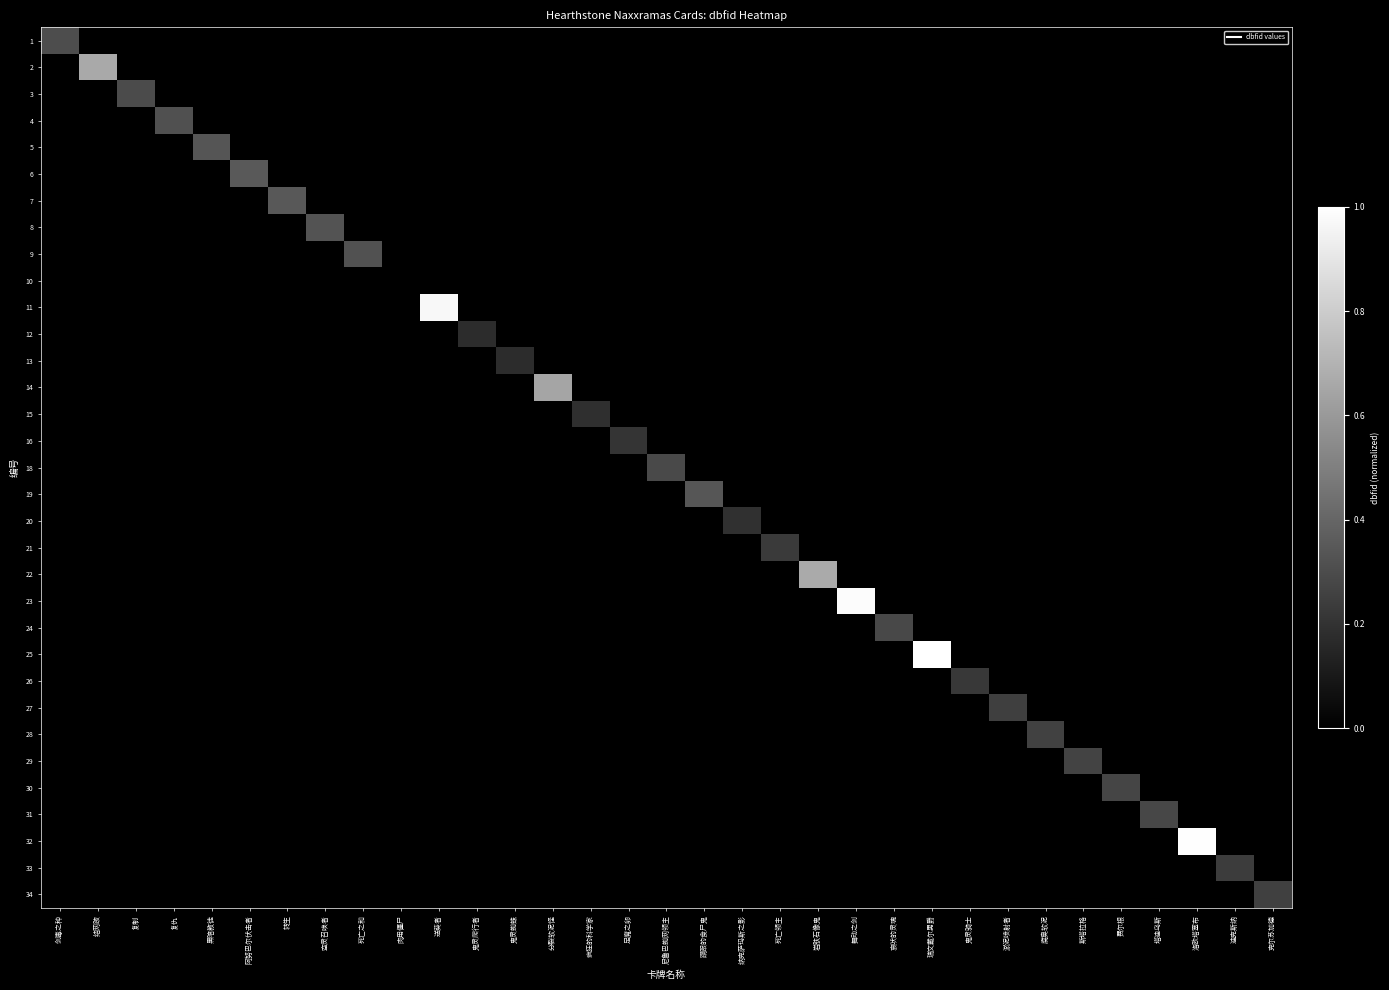

Reading left to right, what are all the values shown in this chart?

1: 剑毒之种=0.3	结网跛=0.0	复制=0.0	复仇=0.0	黑暗教徒=0.0	阿努巴尔伏击者=0.0	转生=0.0	空灵召唤者=0.0	死亡之和=0.0	肉用僵尸=0.0	送葵者=0.0	鬼灵爬行者=0.0	鬼灵蜘蛛=0.0	分裂软泥怪=0.0	疯狂的科学家=0.0	足魔之卵=0.0	尼鲁巴蜘网领主=0.0	蹒跟的食尸鬼=0.0	纳克萨玛斯之影=0.0	死亡领主=0.0	岩肤石像鬼=0.0	舞动之剑=0.0	哀吠的灵魂=0.0	瑞文戴尔男爵=0.0	鬼灵骑士=0.0	淤泥喷射者=0.0	腐臭软泥=0.0	斯塔拉格=0.0	费尔根=0.0	塔迪乌斯=0.0	洛欧塔塞布=0.0	迪克斯纳=0.0	克尔苏加德=0.0
2: 剑毒之种=0.0	结网跛=0.7	复制=0.0	复仇=0.0	黑暗教徒=0.0	阿努巴尔伏击者=0.0	转生=0.0	空灵召唤者=0.0	死亡之和=0.0	肉用僵尸=0.0	送葵者=0.0	鬼灵爬行者=0.0	鬼灵蜘蛛=0.0	分裂软泥怪=0.0	疯狂的科学家=0.0	足魔之卵=0.0	尼鲁巴蜘网领主=0.0	蹒跟的食尸鬼=0.0	纳克萨玛斯之影=0.0	死亡领主=0.0	岩肤石像鬼=0.0	舞动之剑=0.0	哀吠的灵魂=0.0	瑞文戴尔男爵=0.0	鬼灵骑士=0.0	淤泥喷射者=0.0	腐臭软泥=0.0	斯塔拉格=0.0	费尔根=0.0	塔迪乌斯=0.0	洛欧塔塞布=0.0	迪克斯纳=0.0	克尔苏加德=0.0
3: 剑毒之种=0.0	结网跛=0.0	复制=0.3	复仇=0.0	黑暗教徒=0.0	阿努巴尔伏击者=0.0	转生=0.0	空灵召唤者=0.0	死亡之和=0.0	肉用僵尸=0.0	送葵者=0.0	鬼灵爬行者=0.0	鬼灵蜘蛛=0.0	分裂软泥怪=0.0	疯狂的科学家=0.0	足魔之卵=0.0	尼鲁巴蜘网领主=0.0	蹒跟的食尸鬼=0.0	纳克萨玛斯之影=0.0	死亡领主=0.0	岩肤石像鬼=0.0	舞动之剑=0.0	哀吠的灵魂=0.0	瑞文戴尔男爵=0.0	鬼灵骑士=0.0	淤泥喷射者=0.0	腐臭软泥=0.0	斯塔拉格=0.0	费尔根=0.0	塔迪乌斯=0.0	洛欧塔塞布=0.0	迪克斯纳=0.0	克尔苏加德=0.0
4: 剑毒之种=0.0	结网跛=0.0	复制=0.0	复仇=0.3	黑暗教徒=0.0	阿努巴尔伏击者=0.0	转生=0.0	空灵召唤者=0.0	死亡之和=0.0	肉用僵尸=0.0	送葵者=0.0	鬼灵爬行者=0.0	鬼灵蜘蛛=0.0	分裂软泥怪=0.0	疯狂的科学家=0.0	足魔之卵=0.0	尼鲁巴蜘网领主=0.0	蹒跟的食尸鬼=0.0	纳克萨玛斯之影=0.0	死亡领主=0.0	岩肤石像鬼=0.0	舞动之剑=0.0	哀吠的灵魂=0.0	瑞文戴尔男爵=0.0	鬼灵骑士=0.0	淤泥喷射者=0.0	腐臭软泥=0.0	斯塔拉格=0.0	费尔根=0.0	塔迪乌斯=0.0	洛欧塔塞布=0.0	迪克斯纳=0.0	克尔苏加德=0.0
5: 剑毒之种=0.0	结网跛=0.0	复制=0.0	复仇=0.0	黑暗教徒=0.3	阿努巴尔伏击者=0.0	转生=0.0	空灵召唤者=0.0	死亡之和=0.0	肉用僵尸=0.0	送葵者=0.0	鬼灵爬行者=0.0	鬼灵蜘蛛=0.0	分裂软泥怪=0.0	疯狂的科学家=0.0	足魔之卵=0.0	尼鲁巴蜘网领主=0.0	蹒跟的食尸鬼=0.0	纳克萨玛斯之影=0.0	死亡领主=0.0	岩肤石像鬼=0.0	舞动之剑=0.0	哀吠的灵魂=0.0	瑞文戴尔男爵=0.0	鬼灵骑士=0.0	淤泥喷射者=0.0	腐臭软泥=0.0	斯塔拉格=0.0	费尔根=0.0	塔迪乌斯=0.0	洛欧塔塞布=0.0	迪克斯纳=0.0	克尔苏加德=0.0
6: 剑毒之种=0.0	结网跛=0.0	复制=0.0	复仇=0.0	黑暗教徒=0.0	阿努巴尔伏击者=0.4	转生=0.0	空灵召唤者=0.0	死亡之和=0.0	肉用僵尸=0.0	送葵者=0.0	鬼灵爬行者=0.0	鬼灵蜘蛛=0.0	分裂软泥怪=0.0	疯狂的科学家=0.0	足魔之卵=0.0	尼鲁巴蜘网领主=0.0	蹒跟的食尸鬼=0.0	纳克萨玛斯之影=0.0	死亡领主=0.0	岩肤石像鬼=0.0	舞动之剑=0.0	哀吠的灵魂=0.0	瑞文戴尔男爵=0.0	鬼灵骑士=0.0	淤泥喷射者=0.0	腐臭软泥=0.0	斯塔拉格=0.0	费尔根=0.0	塔迪乌斯=0.0	洛欧塔塞布=0.0	迪克斯纳=0.0	克尔苏加德=0.0
7: 剑毒之种=0.0	结网跛=0.0	复制=0.0	复仇=0.0	黑暗教徒=0.0	阿努巴尔伏击者=0.0	转生=0.3	空灵召唤者=0.0	死亡之和=0.0	肉用僵尸=0.0	送葵者=0.0	鬼灵爬行者=0.0	鬼灵蜘蛛=0.0	分裂软泥怪=0.0	疯狂的科学家=0.0	足魔之卵=0.0	尼鲁巴蜘网领主=0.0	蹒跟的食尸鬼=0.0	纳克萨玛斯之影=0.0	死亡领主=0.0	岩肤石像鬼=0.0	舞动之剑=0.0	哀吠的灵魂=0.0	瑞文戴尔男爵=0.0	鬼灵骑士=0.0	淤泥喷射者=0.0	腐臭软泥=0.0	斯塔拉格=0.0	费尔根=0.0	塔迪乌斯=0.0	洛欧塔塞布=0.0	迪克斯纳=0.0	克尔苏加德=0.0
8: 剑毒之种=0.0	结网跛=0.0	复制=0.0	复仇=0.0	黑暗教徒=0.0	阿努巴尔伏击者=0.0	转生=0.0	空灵召唤者=0.3	死亡之和=0.0	肉用僵尸=0.0	送葵者=0.0	鬼灵爬行者=0.0	鬼灵蜘蛛=0.0	分裂软泥怪=0.0	疯狂的科学家=0.0	足魔之卵=0.0	尼鲁巴蜘网领主=0.0	蹒跟的食尸鬼=0.0	纳克萨玛斯之影=0.0	死亡领主=0.0	岩肤石像鬼=0.0	舞动之剑=0.0	哀吠的灵魂=0.0	瑞文戴尔男爵=0.0	鬼灵骑士=0.0	淤泥喷射者=0.0	腐臭软泥=0.0	斯塔拉格=0.0	费尔根=0.0	塔迪乌斯=0.0	洛欧塔塞布=0.0	迪克斯纳=0.0	克尔苏加德=0.0
9: 剑毒之种=0.0	结网跛=0.0	复制=0.0	复仇=0.0	黑暗教徒=0.0	阿努巴尔伏击者=0.0	转生=0.0	空灵召唤者=0.0	死亡之和=0.3	肉用僵尸=0.0	送葵者=0.0	鬼灵爬行者=0.0	鬼灵蜘蛛=0.0	分裂软泥怪=0.0	疯狂的科学家=0.0	足魔之卵=0.0	尼鲁巴蜘网领主=0.0	蹒跟的食尸鬼=0.0	纳克萨玛斯之影=0.0	死亡领主=0.0	岩肤石像鬼=0.0	舞动之剑=0.0	哀吠的灵魂=0.0	瑞文戴尔男爵=0.0	鬼灵骑士=0.0	淤泥喷射者=0.0	腐臭软泥=0.0	斯塔拉格=0.0	费尔根=0.0	塔迪乌斯=0.0	洛欧塔塞布=0.0	迪克斯纳=0.0	克尔苏加德=0.0
10: 剑毒之种=0.0	结网跛=0.0	复制=0.0	复仇=0.0	黑暗教徒=0.0	阿努巴尔伏击者=0.0	转生=0.0	空灵召唤者=0.0	死亡之和=0.0	肉用僵尸=0.0	送葵者=0.0	鬼灵爬行者=0.0	鬼灵蜘蛛=0.0	分裂软泥怪=0.0	疯狂的科学家=0.0	足魔之卵=0.0	尼鲁巴蜘网领主=0.0	蹒跟的食尸鬼=0.0	纳克萨玛斯之影=0.0	死亡领主=0.0	岩肤石像鬼=0.0	舞动之剑=0.0	哀吠的灵魂=0.0	瑞文戴尔男爵=0.0	鬼灵骑士=0.0	淤泥喷射者=0.0	腐臭软泥=0.0	斯塔拉格=0.0	费尔根=0.0	塔迪乌斯=0.0	洛欧塔塞布=0.0	迪克斯纳=0.0	克尔苏加德=0.0
11: 剑毒之种=0.0	结网跛=0.0	复制=0.0	复仇=0.0	黑暗教徒=0.0	阿努巴尔伏击者=0.0	转生=0.0	空灵召唤者=0.0	死亡之和=0.0	肉用僵尸=0.0	送葵者=1.0	鬼灵爬行者=0.0	鬼灵蜘蛛=0.0	分裂软泥怪=0.0	疯狂的科学家=0.0	足魔之卵=0.0	尼鲁巴蜘网领主=0.0	蹒跟的食尸鬼=0.0	纳克萨玛斯之影=0.0	死亡领主=0.0	岩肤石像鬼=0.0	舞动之剑=0.0	哀吠的灵魂=0.0	瑞文戴尔男爵=0.0	鬼灵骑士=0.0	淤泥喷射者=0.0	腐臭软泥=0.0	斯塔拉格=0.0	费尔根=0.0	塔迪乌斯=0.0	洛欧塔塞布=0.0	迪克斯纳=0.0	克尔苏加德=0.0
12: 剑毒之种=0.0	结网跛=0.0	复制=0.0	复仇=0.0	黑暗教徒=0.0	阿努巴尔伏击者=0.0	转生=0.0	空灵召唤者=0.0	死亡之和=0.0	肉用僵尸=0.0	送葵者=0.0	鬼灵爬行者=0.2	鬼灵蜘蛛=0.0	分裂软泥怪=0.0	疯狂的科学家=0.0	足魔之卵=0.0	尼鲁巴蜘网领主=0.0	蹒跟的食尸鬼=0.0	纳克萨玛斯之影=0.0	死亡领主=0.0	岩肤石像鬼=0.0	舞动之剑=0.0	哀吠的灵魂=0.0	瑞文戴尔男爵=0.0	鬼灵骑士=0.0	淤泥喷射者=0.0	腐臭软泥=0.0	斯塔拉格=0.0	费尔根=0.0	塔迪乌斯=0.0	洛欧塔塞布=0.0	迪克斯纳=0.0	克尔苏加德=0.0
13: 剑毒之种=0.0	结网跛=0.0	复制=0.0	复仇=0.0	黑暗教徒=0.0	阿努巴尔伏击者=0.0	转生=0.0	空灵召唤者=0.0	死亡之和=0.0	肉用僵尸=0.0	送葵者=0.0	鬼灵爬行者=0.0	鬼灵蜘蛛=0.2	分裂软泥怪=0.0	疯狂的科学家=0.0	足魔之卵=0.0	尼鲁巴蜘网领主=0.0	蹒跟的食尸鬼=0.0	纳克萨玛斯之影=0.0	死亡领主=0.0	岩肤石像鬼=0.0	舞动之剑=0.0	哀吠的灵魂=0.0	瑞文戴尔男爵=0.0	鬼灵骑士=0.0	淤泥喷射者=0.0	腐臭软泥=0.0	斯塔拉格=0.0	费尔根=0.0	塔迪乌斯=0.0	洛欧塔塞布=0.0	迪克斯纳=0.0	克尔苏加德=0.0
14: 剑毒之种=0.0	结网跛=0.0	复制=0.0	复仇=0.0	黑暗教徒=0.0	阿努巴尔伏击者=0.0	转生=0.0	空灵召唤者=0.0	死亡之和=0.0	肉用僵尸=0.0	送葵者=0.0	鬼灵爬行者=0.0	鬼灵蜘蛛=0.0	分裂软泥怪=0.6	疯狂的科学家=0.0	足魔之卵=0.0	尼鲁巴蜘网领主=0.0	蹒跟的食尸鬼=0.0	纳克萨玛斯之影=0.0	死亡领主=0.0	岩肤石像鬼=0.0	舞动之剑=0.0	哀吠的灵魂=0.0	瑞文戴尔男爵=0.0	鬼灵骑士=0.0	淤泥喷射者=0.0	腐臭软泥=0.0	斯塔拉格=0.0	费尔根=0.0	塔迪乌斯=0.0	洛欧塔塞布=0.0	迪克斯纳=0.0	克尔苏加德=0.0
15: 剑毒之种=0.0	结网跛=0.0	复制=0.0	复仇=0.0	黑暗教徒=0.0	阿努巴尔伏击者=0.0	转生=0.0	空灵召唤者=0.0	死亡之和=0.0	肉用僵尸=0.0	送葵者=0.0	鬼灵爬行者=0.0	鬼灵蜘蛛=0.0	分裂软泥怪=0.0	疯狂的科学家=0.2	足魔之卵=0.0	尼鲁巴蜘网领主=0.0	蹒跟的食尸鬼=0.0	纳克萨玛斯之影=0.0	死亡领主=0.0	岩肤石像鬼=0.0	舞动之剑=0.0	哀吠的灵魂=0.0	瑞文戴尔男爵=0.0	鬼灵骑士=0.0	淤泥喷射者=0.0	腐臭软泥=0.0	斯塔拉格=0.0	费尔根=0.0	塔迪乌斯=0.0	洛欧塔塞布=0.0	迪克斯纳=0.0	克尔苏加德=0.0
16: 剑毒之种=0.0	结网跛=0.0	复制=0.0	复仇=0.0	黑暗教徒=0.0	阿努巴尔伏击者=0.0	转生=0.0	空灵召唤者=0.0	死亡之和=0.0	肉用僵尸=0.0	送葵者=0.0	鬼灵爬行者=0.0	鬼灵蜘蛛=0.0	分裂软泥怪=0.0	疯狂的科学家=0.0	足魔之卵=0.2	尼鲁巴蜘网领主=0.0	蹒跟的食尸鬼=0.0	纳克萨玛斯之影=0.0	死亡领主=0.0	岩肤石像鬼=0.0	舞动之剑=0.0	哀吠的灵魂=0.0	瑞文戴尔男爵=0.0	鬼灵骑士=0.0	淤泥喷射者=0.0	腐臭软泥=0.0	斯塔拉格=0.0	费尔根=0.0	塔迪乌斯=0.0	洛欧塔塞布=0.0	迪克斯纳=0.0	克尔苏加德=0.0
18: 剑毒之种=0.0	结网跛=0.0	复制=0.0	复仇=0.0	黑暗教徒=0.0	阿努巴尔伏击者=0.0	转生=0.0	空灵召唤者=0.0	死亡之和=0.0	肉用僵尸=0.0	送葵者=0.0	鬼灵爬行者=0.0	鬼灵蜘蛛=0.0	分裂软泥怪=0.0	疯狂的科学家=0.0	足魔之卵=0.0	尼鲁巴蜘网领主=0.3	蹒跟的食尸鬼=0.0	纳克萨玛斯之影=0.0	死亡领主=0.0	岩肤石像鬼=0.0	舞动之剑=0.0	哀吠的灵魂=0.0	瑞文戴尔男爵=0.0	鬼灵骑士=0.0	淤泥喷射者=0.0	腐臭软泥=0.0	斯塔拉格=0.0	费尔根=0.0	塔迪乌斯=0.0	洛欧塔塞布=0.0	迪克斯纳=0.0	克尔苏加德=0.0
19: 剑毒之种=0.0	结网跛=0.0	复制=0.0	复仇=0.0	黑暗教徒=0.0	阿努巴尔伏击者=0.0	转生=0.0	空灵召唤者=0.0	死亡之和=0.0	肉用僵尸=0.0	送葵者=0.0	鬼灵爬行者=0.0	鬼灵蜘蛛=0.0	分裂软泥怪=0.0	疯狂的科学家=0.0	足魔之卵=0.0	尼鲁巴蜘网领主=0.0	蹒跟的食尸鬼=0.3	纳克萨玛斯之影=0.0	死亡领主=0.0	岩肤石像鬼=0.0	舞动之剑=0.0	哀吠的灵魂=0.0	瑞文戴尔男爵=0.0	鬼灵骑士=0.0	淤泥喷射者=0.0	腐臭软泥=0.0	斯塔拉格=0.0	费尔根=0.0	塔迪乌斯=0.0	洛欧塔塞布=0.0	迪克斯纳=0.0	克尔苏加德=0.0
20: 剑毒之种=0.0	结网跛=0.0	复制=0.0	复仇=0.0	黑暗教徒=0.0	阿努巴尔伏击者=0.0	转生=0.0	空灵召唤者=0.0	死亡之和=0.0	肉用僵尸=0.0	送葵者=0.0	鬼灵爬行者=0.0	鬼灵蜘蛛=0.0	分裂软泥怪=0.0	疯狂的科学家=0.0	足魔之卵=0.0	尼鲁巴蜘网领主=0.0	蹒跟的食尸鬼=0.0	纳克萨玛斯之影=0.2	死亡领主=0.0	岩肤石像鬼=0.0	舞动之剑=0.0	哀吠的灵魂=0.0	瑞文戴尔男爵=0.0	鬼灵骑士=0.0	淤泥喷射者=0.0	腐臭软泥=0.0	斯塔拉格=0.0	费尔根=0.0	塔迪乌斯=0.0	洛欧塔塞布=0.0	迪克斯纳=0.0	克尔苏加德=0.0
21: 剑毒之种=0.0	结网跛=0.0	复制=0.0	复仇=0.0	黑暗教徒=0.0	阿努巴尔伏击者=0.0	转生=0.0	空灵召唤者=0.0	死亡之和=0.0	肉用僵尸=0.0	送葵者=0.0	鬼灵爬行者=0.0	鬼灵蜘蛛=0.0	分裂软泥怪=0.0	疯狂的科学家=0.0	足魔之卵=0.0	尼鲁巴蜘网领主=0.0	蹒跟的食尸鬼=0.0	纳克萨玛斯之影=0.0	死亡领主=0.2	岩肤石像鬼=0.0	舞动之剑=0.0	哀吠的灵魂=0.0	瑞文戴尔男爵=0.0	鬼灵骑士=0.0	淤泥喷射者=0.0	腐臭软泥=0.0	斯塔拉格=0.0	费尔根=0.0	塔迪乌斯=0.0	洛欧塔塞布=0.0	迪克斯纳=0.0	克尔苏加德=0.0
22: 剑毒之种=0.0	结网跛=0.0	复制=0.0	复仇=0.0	黑暗教徒=0.0	阿努巴尔伏击者=0.0	转生=0.0	空灵召唤者=0.0	死亡之和=0.0	肉用僵尸=0.0	送葵者=0.0	鬼灵爬行者=0.0	鬼灵蜘蛛=0.0	分裂软泥怪=0.0	疯狂的科学家=0.0	足魔之卵=0.0	尼鲁巴蜘网领主=0.0	蹒跟的食尸鬼=0.0	纳克萨玛斯之影=0.0	死亡领主=0.0	岩肤石像鬼=0.7	舞动之剑=0.0	哀吠的灵魂=0.0	瑞文戴尔男爵=0.0	鬼灵骑士=0.0	淤泥喷射者=0.0	腐臭软泥=0.0	斯塔拉格=0.0	费尔根=0.0	塔迪乌斯=0.0	洛欧塔塞布=0.0	迪克斯纳=0.0	克尔苏加德=0.0
23: 剑毒之种=0.0	结网跛=0.0	复制=0.0	复仇=0.0	黑暗教徒=0.0	阿努巴尔伏击者=0.0	转生=0.0	空灵召唤者=0.0	死亡之和=0.0	肉用僵尸=0.0	送葵者=0.0	鬼灵爬行者=0.0	鬼灵蜘蛛=0.0	分裂软泥怪=0.0	疯狂的科学家=0.0	足魔之卵=0.0	尼鲁巴蜘网领主=0.0	蹒跟的食尸鬼=0.0	纳克萨玛斯之影=0.0	死亡领主=0.0	岩肤石像鬼=0.0	舞动之剑=1.0	哀吠的灵魂=0.0	瑞文戴尔男爵=0.0	鬼灵骑士=0.0	淤泥喷射者=0.0	腐臭软泥=0.0	斯塔拉格=0.0	费尔根=0.0	塔迪乌斯=0.0	洛欧塔塞布=0.0	迪克斯纳=0.0	克尔苏加德=0.0
24: 剑毒之种=0.0	结网跛=0.0	复制=0.0	复仇=0.0	黑暗教徒=0.0	阿努巴尔伏击者=0.0	转生=0.0	空灵召唤者=0.0	死亡之和=0.0	肉用僵尸=0.0	送葵者=0.0	鬼灵爬行者=0.0	鬼灵蜘蛛=0.0	分裂软泥怪=0.0	疯狂的科学家=0.0	足魔之卵=0.0	尼鲁巴蜘网领主=0.0	蹒跟的食尸鬼=0.0	纳克萨玛斯之影=0.0	死亡领主=0.0	岩肤石像鬼=0.0	舞动之剑=0.0	哀吠的灵魂=0.3	瑞文戴尔男爵=0.0	鬼灵骑士=0.0	淤泥喷射者=0.0	腐臭软泥=0.0	斯塔拉格=0.0	费尔根=0.0	塔迪乌斯=0.0	洛欧塔塞布=0.0	迪克斯纳=0.0	克尔苏加德=0.0
25: 剑毒之种=0.0	结网跛=0.0	复制=0.0	复仇=0.0	黑暗教徒=0.0	阿努巴尔伏击者=0.0	转生=0.0	空灵召唤者=0.0	死亡之和=0.0	肉用僵尸=0.0	送葵者=0.0	鬼灵爬行者=0.0	鬼灵蜘蛛=0.0	分裂软泥怪=0.0	疯狂的科学家=0.0	足魔之卵=0.0	尼鲁巴蜘网领主=0.0	蹒跟的食尸鬼=0.0	纳克萨玛斯之影=0.0	死亡领主=0.0	岩肤石像鬼=0.0	舞动之剑=0.0	哀吠的灵魂=0.0	瑞文戴尔男爵=1.0	鬼灵骑士=0.0	淤泥喷射者=0.0	腐臭软泥=0.0	斯塔拉格=0.0	费尔根=0.0	塔迪乌斯=0.0	洛欧塔塞布=0.0	迪克斯纳=0.0	克尔苏加德=0.0
26: 剑毒之种=0.0	结网跛=0.0	复制=0.0	复仇=0.0	黑暗教徒=0.0	阿努巴尔伏击者=0.0	转生=0.0	空灵召唤者=0.0	死亡之和=0.0	肉用僵尸=0.0	送葵者=0.0	鬼灵爬行者=0.0	鬼灵蜘蛛=0.0	分裂软泥怪=0.0	疯狂的科学家=0.0	足魔之卵=0.0	尼鲁巴蜘网领主=0.0	蹒跟的食尸鬼=0.0	纳克萨玛斯之影=0.0	死亡领主=0.0	岩肤石像鬼=0.0	舞动之剑=0.0	哀吠的灵魂=0.0	瑞文戴尔男爵=0.0	鬼灵骑士=0.2	淤泥喷射者=0.0	腐臭软泥=0.0	斯塔拉格=0.0	费尔根=0.0	塔迪乌斯=0.0	洛欧塔塞布=0.0	迪克斯纳=0.0	克尔苏加德=0.0
27: 剑毒之种=0.0	结网跛=0.0	复制=0.0	复仇=0.0	黑暗教徒=0.0	阿努巴尔伏击者=0.0	转生=0.0	空灵召唤者=0.0	死亡之和=0.0	肉用僵尸=0.0	送葵者=0.0	鬼灵爬行者=0.0	鬼灵蜘蛛=0.0	分裂软泥怪=0.0	疯狂的科学家=0.0	足魔之卵=0.0	尼鲁巴蜘网领主=0.0	蹒跟的食尸鬼=0.0	纳克萨玛斯之影=0.0	死亡领主=0.0	岩肤石像鬼=0.0	舞动之剑=0.0	哀吠的灵魂=0.0	瑞文戴尔男爵=0.0	鬼灵骑士=0.0	淤泥喷射者=0.2	腐臭软泥=0.0	斯塔拉格=0.0	费尔根=0.0	塔迪乌斯=0.0	洛欧塔塞布=0.0	迪克斯纳=0.0	克尔苏加德=0.0
28: 剑毒之种=0.0	结网跛=0.0	复制=0.0	复仇=0.0	黑暗教徒=0.0	阿努巴尔伏击者=0.0	转生=0.0	空灵召唤者=0.0	死亡之和=0.0	肉用僵尸=0.0	送葵者=0.0	鬼灵爬行者=0.0	鬼灵蜘蛛=0.0	分裂软泥怪=0.0	疯狂的科学家=0.0	足魔之卵=0.0	尼鲁巴蜘网领主=0.0	蹒跟的食尸鬼=0.0	纳克萨玛斯之影=0.0	死亡领主=0.0	岩肤石像鬼=0.0	舞动之剑=0.0	哀吠的灵魂=0.0	瑞文戴尔男爵=0.0	鬼灵骑士=0.0	淤泥喷射者=0.0	腐臭软泥=0.3	斯塔拉格=0.0	费尔根=0.0	塔迪乌斯=0.0	洛欧塔塞布=0.0	迪克斯纳=0.0	克尔苏加德=0.0
29: 剑毒之种=0.0	结网跛=0.0	复制=0.0	复仇=0.0	黑暗教徒=0.0	阿努巴尔伏击者=0.0	转生=0.0	空灵召唤者=0.0	死亡之和=0.0	肉用僵尸=0.0	送葵者=0.0	鬼灵爬行者=0.0	鬼灵蜘蛛=0.0	分裂软泥怪=0.0	疯狂的科学家=0.0	足魔之卵=0.0	尼鲁巴蜘网领主=0.0	蹒跟的食尸鬼=0.0	纳克萨玛斯之影=0.0	死亡领主=0.0	岩肤石像鬼=0.0	舞动之剑=0.0	哀吠的灵魂=0.0	瑞文戴尔男爵=0.0	鬼灵骑士=0.0	淤泥喷射者=0.0	腐臭软泥=0.0	斯塔拉格=0.3	费尔根=0.0	塔迪乌斯=0.0	洛欧塔塞布=0.0	迪克斯纳=0.0	克尔苏加德=0.0
30: 剑毒之种=0.0	结网跛=0.0	复制=0.0	复仇=0.0	黑暗教徒=0.0	阿努巴尔伏击者=0.0	转生=0.0	空灵召唤者=0.0	死亡之和=0.0	肉用僵尸=0.0	送葵者=0.0	鬼灵爬行者=0.0	鬼灵蜘蛛=0.0	分裂软泥怪=0.0	疯狂的科学家=0.0	足魔之卵=0.0	尼鲁巴蜘网领主=0.0	蹒跟的食尸鬼=0.0	纳克萨玛斯之影=0.0	死亡领主=0.0	岩肤石像鬼=0.0	舞动之剑=0.0	哀吠的灵魂=0.0	瑞文戴尔男爵=0.0	鬼灵骑士=0.0	淤泥喷射者=0.0	腐臭软泥=0.0	斯塔拉格=0.0	费尔根=0.3	塔迪乌斯=0.0	洛欧塔塞布=0.0	迪克斯纳=0.0	克尔苏加德=0.0
31: 剑毒之种=0.0	结网跛=0.0	复制=0.0	复仇=0.0	黑暗教徒=0.0	阿努巴尔伏击者=0.0	转生=0.0	空灵召唤者=0.0	死亡之和=0.0	肉用僵尸=0.0	送葵者=0.0	鬼灵爬行者=0.0	鬼灵蜘蛛=0.0	分裂软泥怪=0.0	疯狂的科学家=0.0	足魔之卵=0.0	尼鲁巴蜘网领主=0.0	蹒跟的食尸鬼=0.0	纳克萨玛斯之影=0.0	死亡领主=0.0	岩肤石像鬼=0.0	舞动之剑=0.0	哀吠的灵魂=0.0	瑞文戴尔男爵=0.0	鬼灵骑士=0.0	淤泥喷射者=0.0	腐臭软泥=0.0	斯塔拉格=0.0	费尔根=0.0	塔迪乌斯=0.3	洛欧塔塞布=0.0	迪克斯纳=0.0	克尔苏加德=0.0
32: 剑毒之种=0.0	结网跛=0.0	复制=0.0	复仇=0.0	黑暗教徒=0.0	阿努巴尔伏击者=0.0	转生=0.0	空灵召唤者=0.0	死亡之和=0.0	肉用僵尸=0.0	送葵者=0.0	鬼灵爬行者=0.0	鬼灵蜘蛛=0.0	分裂软泥怪=0.0	疯狂的科学家=0.0	足魔之卵=0.0	尼鲁巴蜘网领主=0.0	蹒跟的食尸鬼=0.0	纳克萨玛斯之影=0.0	死亡领主=0.0	岩肤石像鬼=0.0	舞动之剑=0.0	哀吠的灵魂=0.0	瑞文戴尔男爵=0.0	鬼灵骑士=0.0	淤泥喷射者=0.0	腐臭软泥=0.0	斯塔拉格=0.0	费尔根=0.0	塔迪乌斯=0.0	洛欧塔塞布=1.0	迪克斯纳=0.0	克尔苏加德=0.0
33: 剑毒之种=0.0	结网跛=0.0	复制=0.0	复仇=0.0	黑暗教徒=0.0	阿努巴尔伏击者=0.0	转生=0.0	空灵召唤者=0.0	死亡之和=0.0	肉用僵尸=0.0	送葵者=0.0	鬼灵爬行者=0.0	鬼灵蜘蛛=0.0	分裂软泥怪=0.0	疯狂的科学家=0.0	足魔之卵=0.0	尼鲁巴蜘网领主=0.0	蹒跟的食尸鬼=0.0	纳克萨玛斯之影=0.0	死亡领主=0.0	岩肤石像鬼=0.0	舞动之剑=0.0	哀吠的灵魂=0.0	瑞文戴尔男爵=0.0	鬼灵骑士=0.0	淤泥喷射者=0.0	腐臭软泥=0.0	斯塔拉格=0.0	费尔根=0.0	塔迪乌斯=0.0	洛欧塔塞布=0.0	迪克斯纳=0.2	克尔苏加德=0.0
34: 剑毒之种=0.0	结网跛=0.0	复制=0.0	复仇=0.0	黑暗教徒=0.0	阿努巴尔伏击者=0.0	转生=0.0	空灵召唤者=0.0	死亡之和=0.0	肉用僵尸=0.0	送葵者=0.0	鬼灵爬行者=0.0	鬼灵蜘蛛=0.0	分裂软泥怪=0.0	疯狂的科学家=0.0	足魔之卵=0.0	尼鲁巴蜘网领主=0.0	蹒跟的食尸鬼=0.0	纳克萨玛斯之影=0.0	死亡领主=0.0	岩肤石像鬼=0.0	舞动之剑=0.0	哀吠的灵魂=0.0	瑞文戴尔男爵=0.0	鬼灵骑士=0.0	淤泥喷射者=0.0	腐臭软泥=0.0	斯塔拉格=0.0	费尔根=0.0	塔迪乌斯=0.0	洛欧塔塞布=0.0	迪克斯纳=0.0	克尔苏加德=0.3